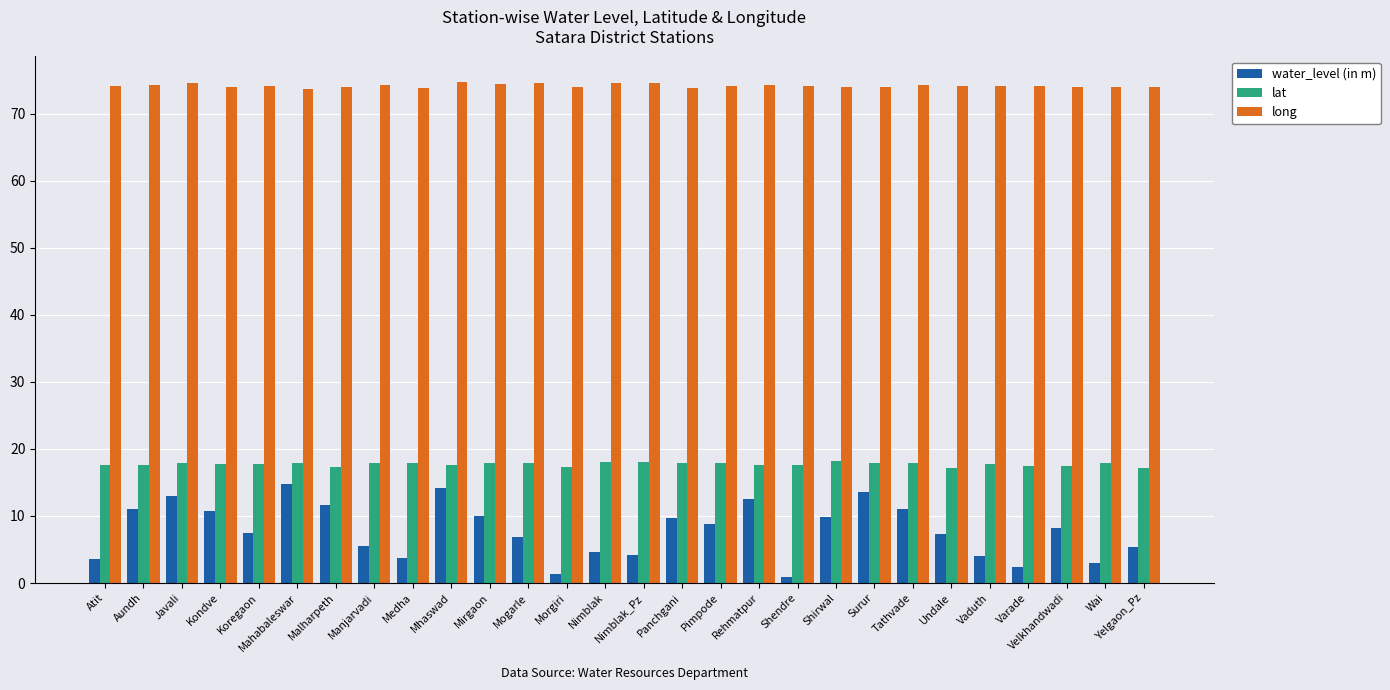

The water_level (in m) series shows 7.6 at Rehmatpur. True or false?

False